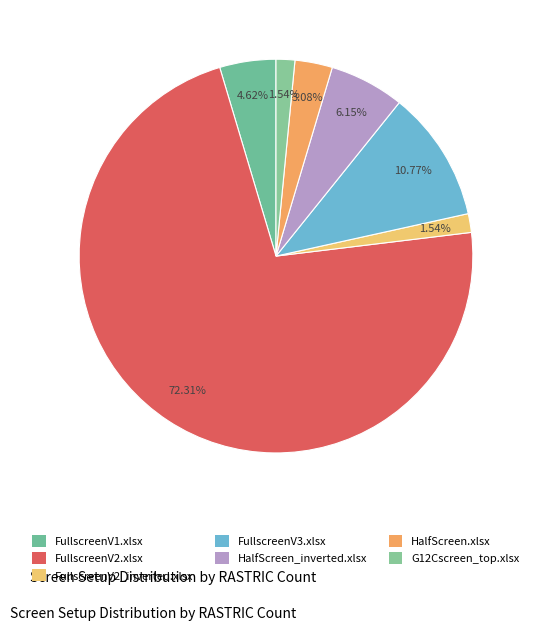

What is the ratio of the value at HalfScreen.xlsx to the value at HalfScreen_inverted.xlsx?

0.5